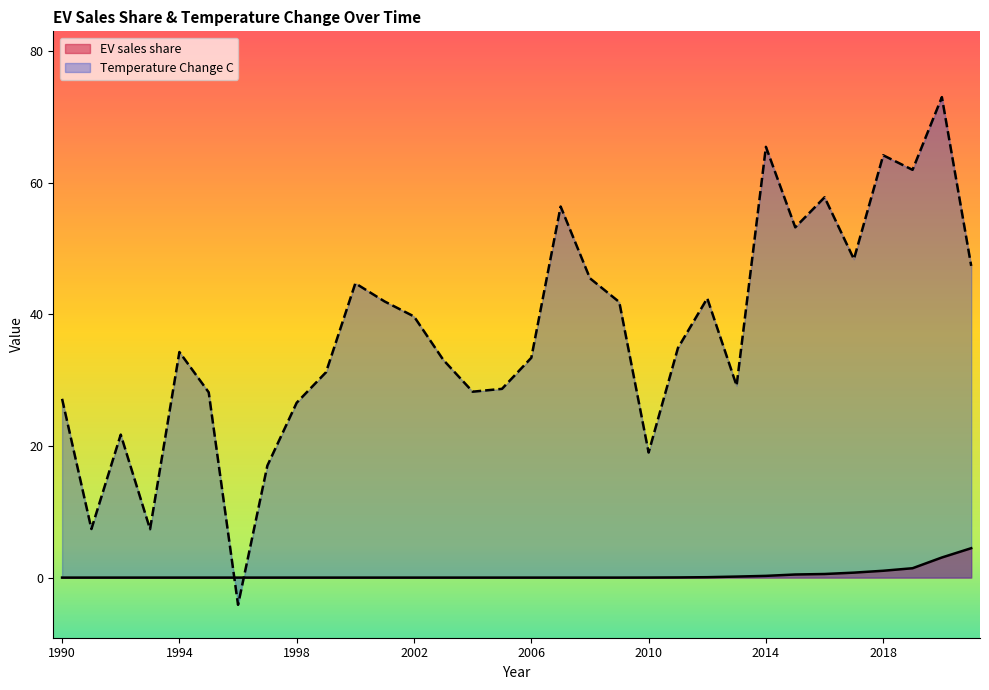

Where does the Temperature Change C series first go above 34?

1994